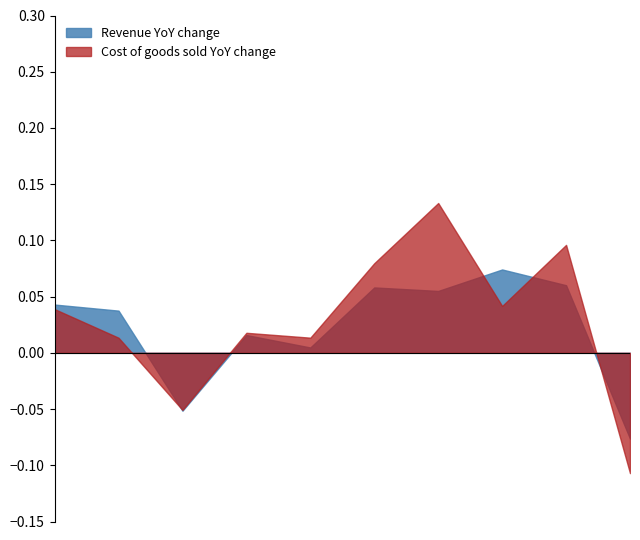

Rank the series by their average value, from highest to lowest.

Cost of goods sold YoY change, Revenue YoY change